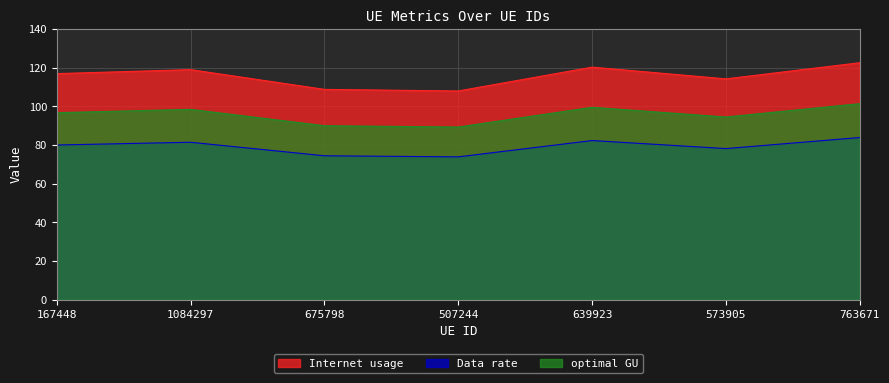

Rank the categories by Internet usage value from highest to lowest.

763671, 639923, 1084297, 167448, 573905, 675798, 507244